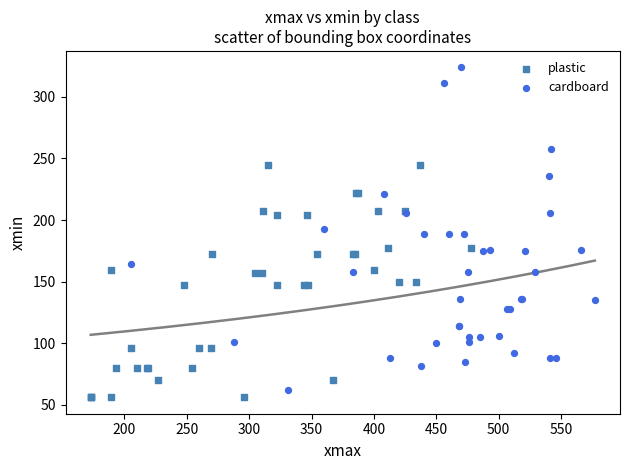

Which series has the largest Y range (max minus min)?

cardboard